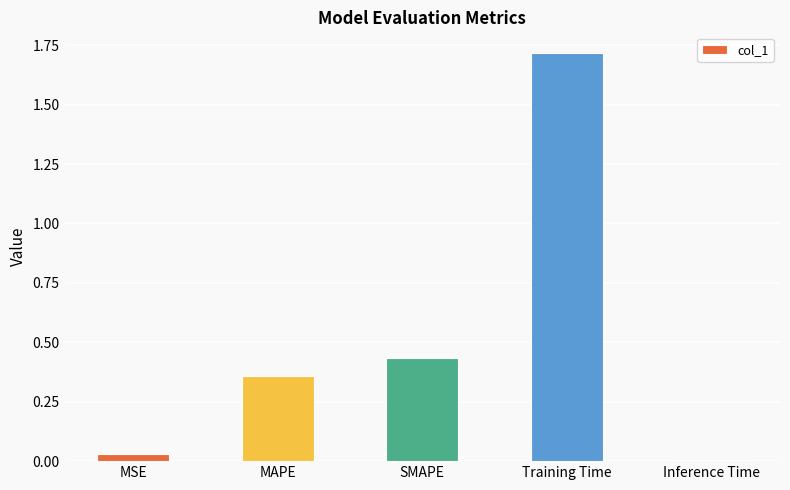

What is the label of the 3rd bar from the right?

SMAPE